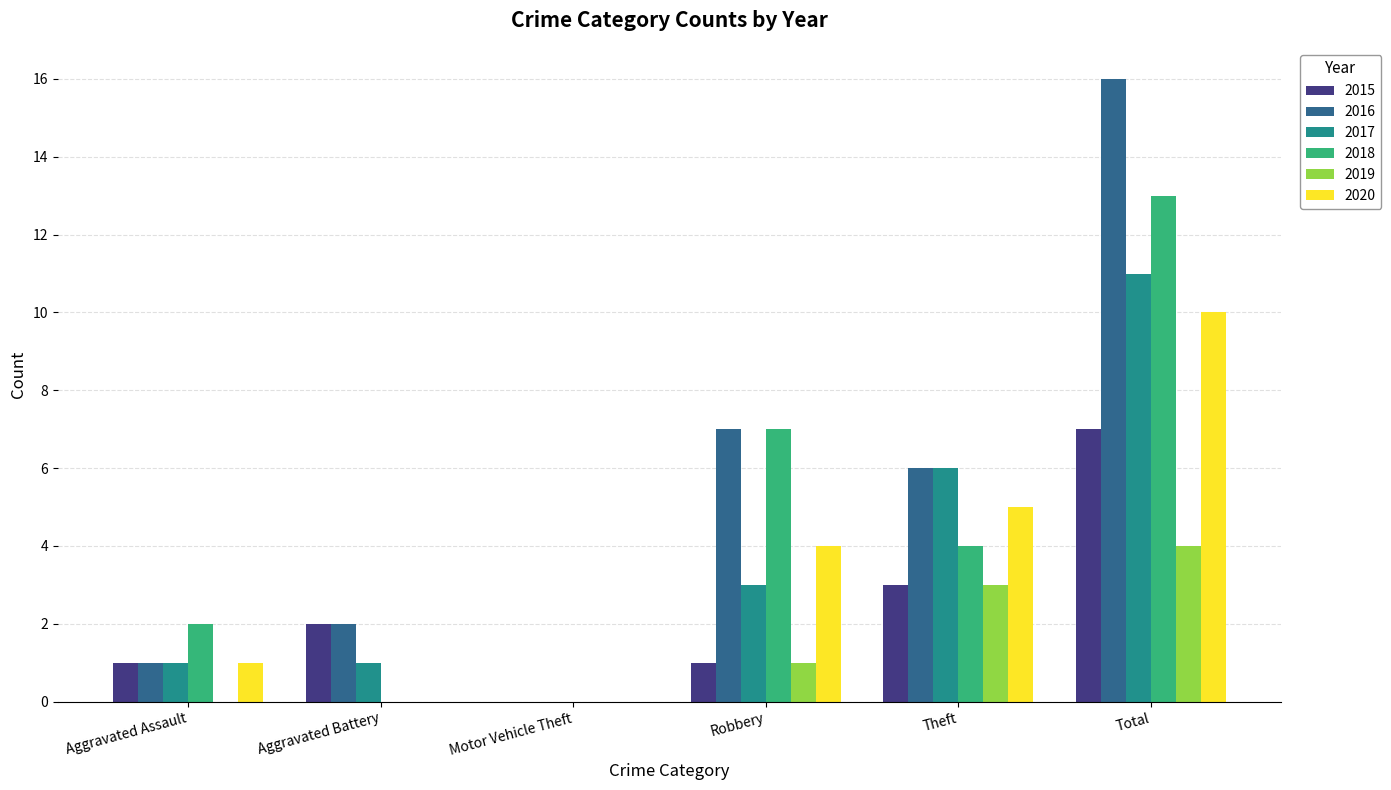

Which series has the largest range (max minus min)?

2016